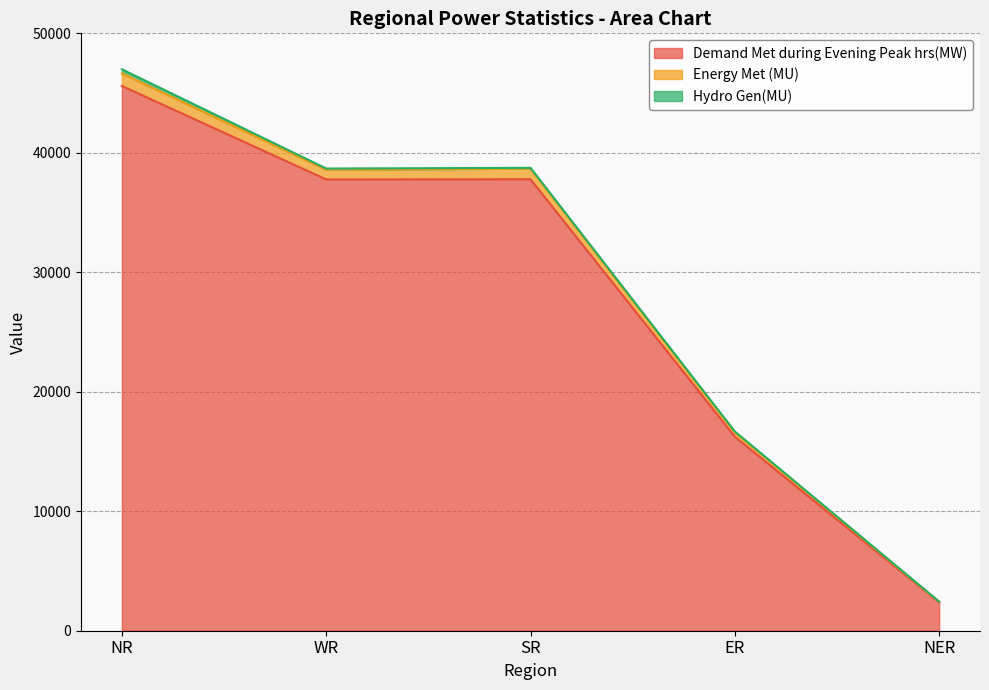

At which category is the sum across all series the highest?

NR